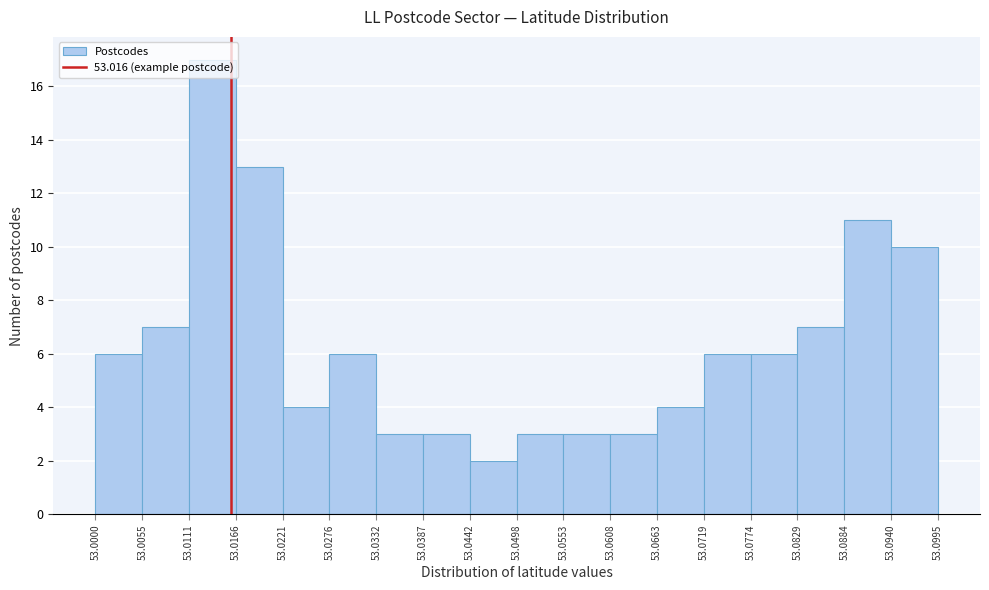

What is the height of the bar covering 53.0663 to 53.0719 on the x-axis? The values are not printed on the chart, so give them approximately, as read against the axis.

4